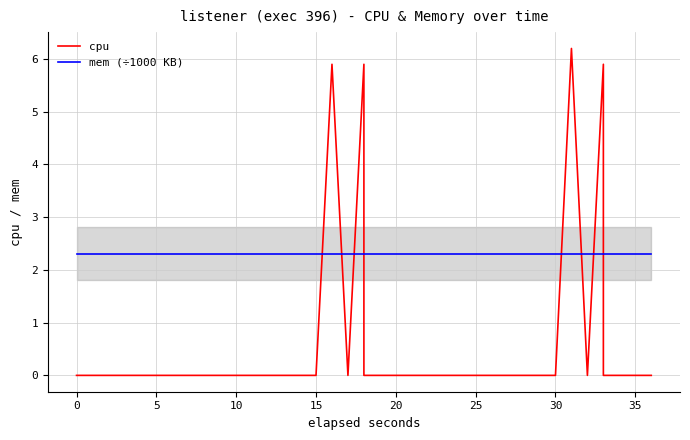

Which series changed the most between 0 and 10?

cpu